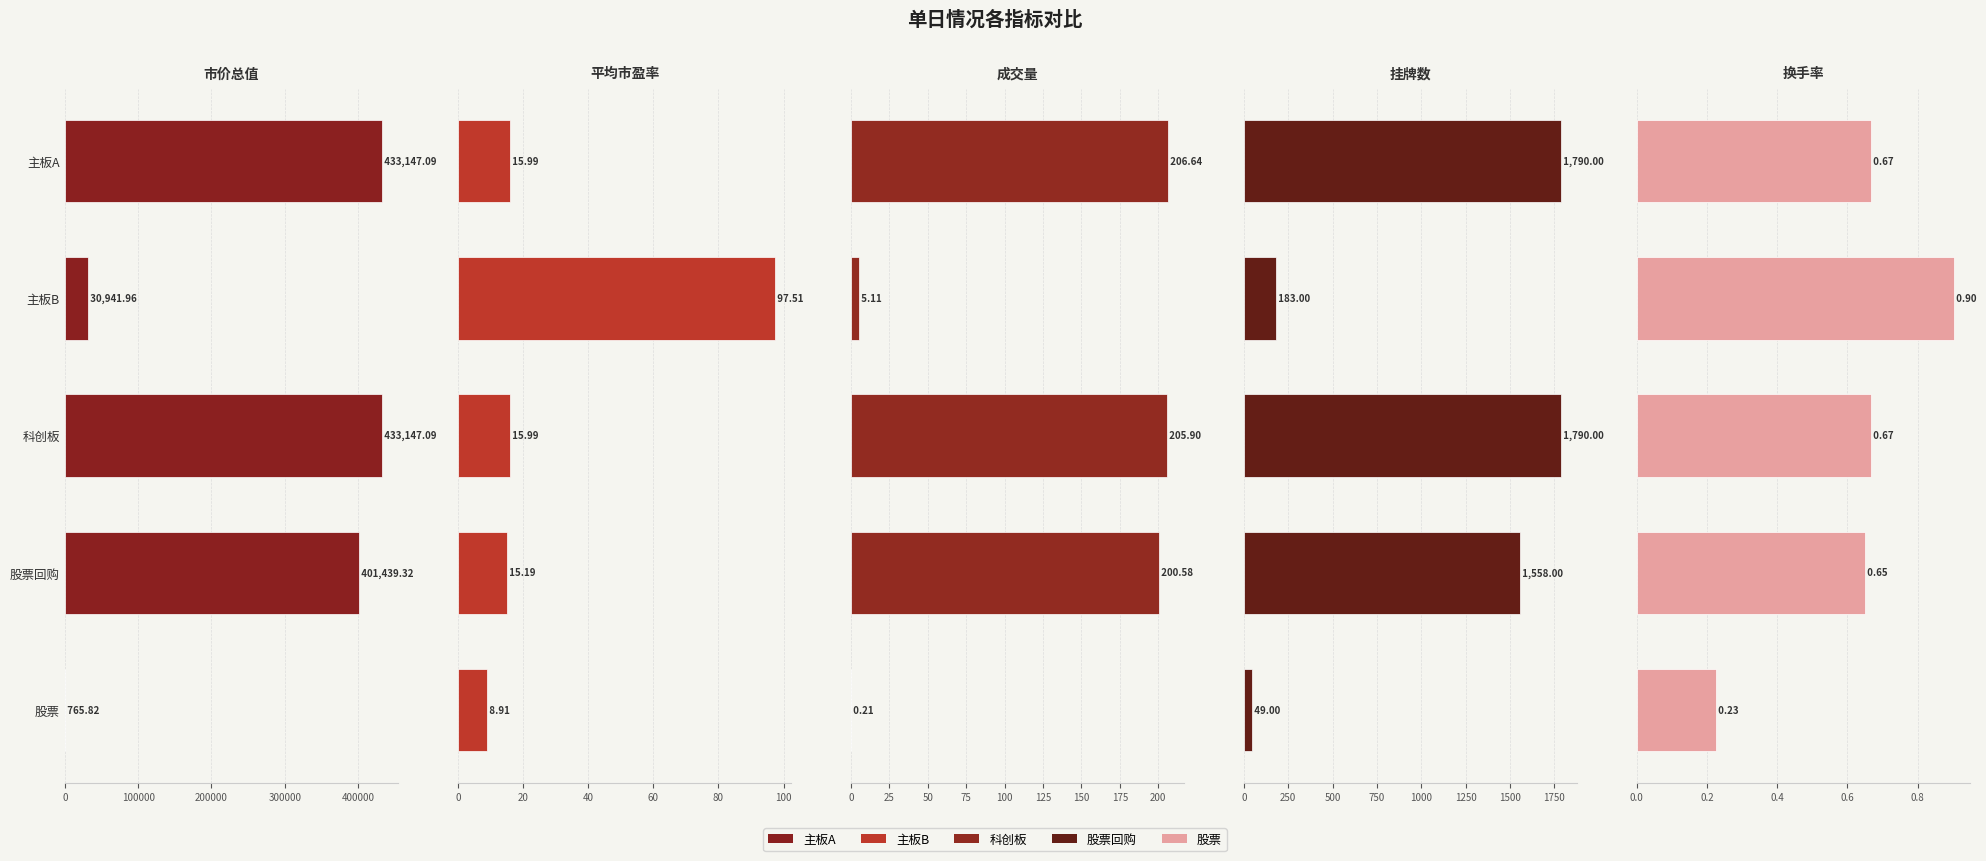

The 换手率 series shows 1.1 at 0. True or false?

False